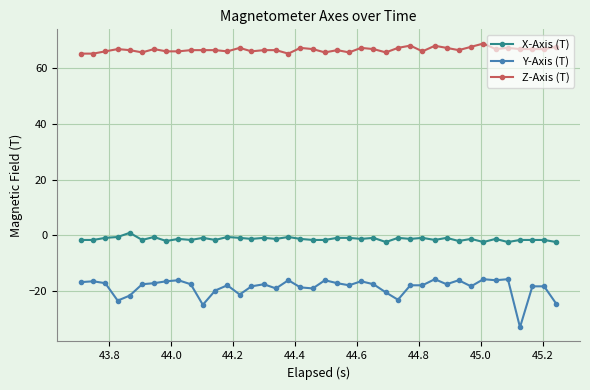

Rank the series by their maximum value, from highest to lowest.

Z-Axis (T), X-Axis (T), Y-Axis (T)